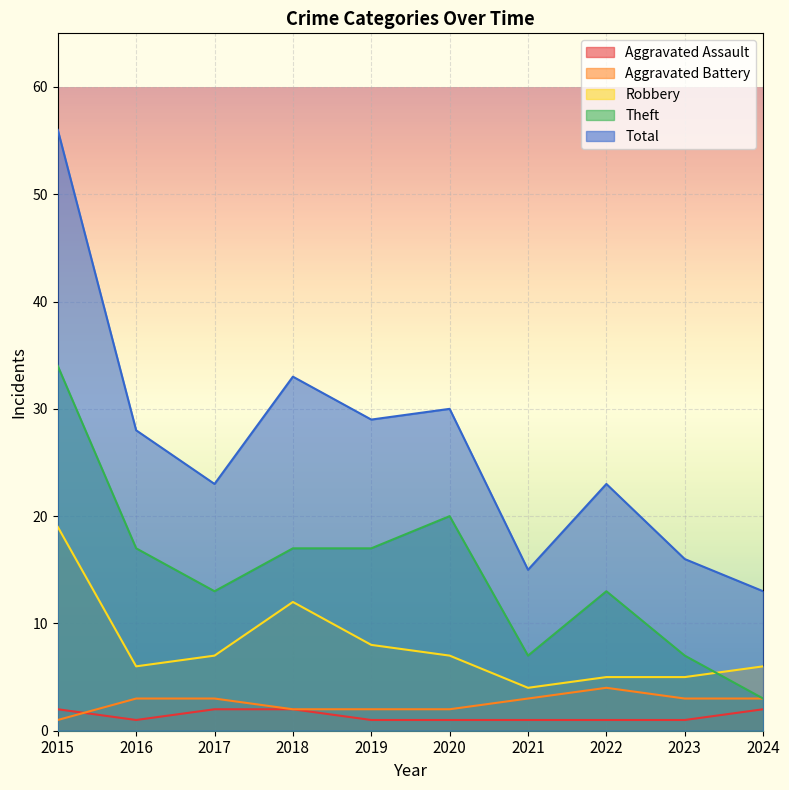

At which label is Aggravated Battery closest to 2?

2018